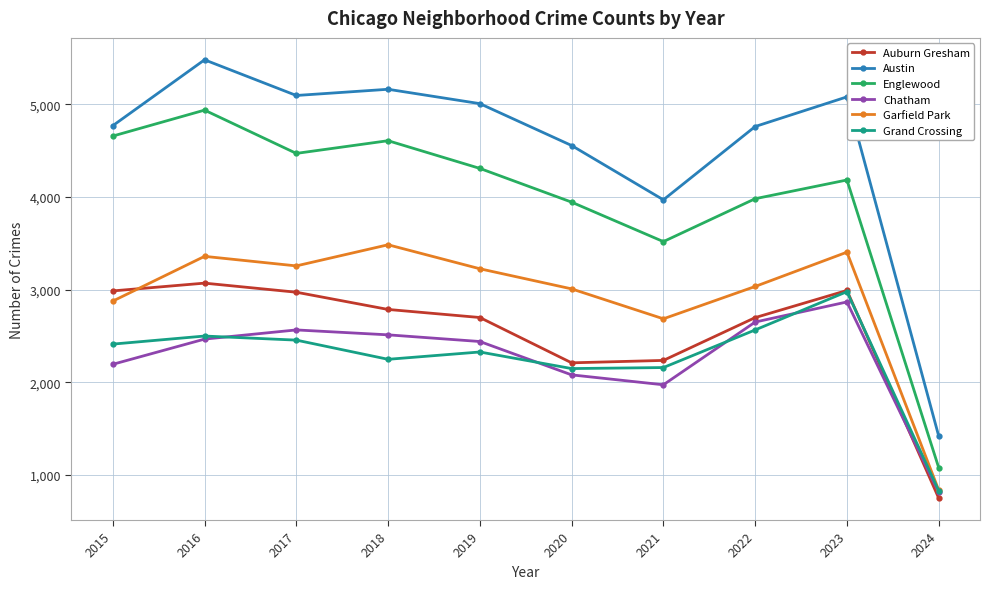

Is this an area chart (filled region under the line)?

No